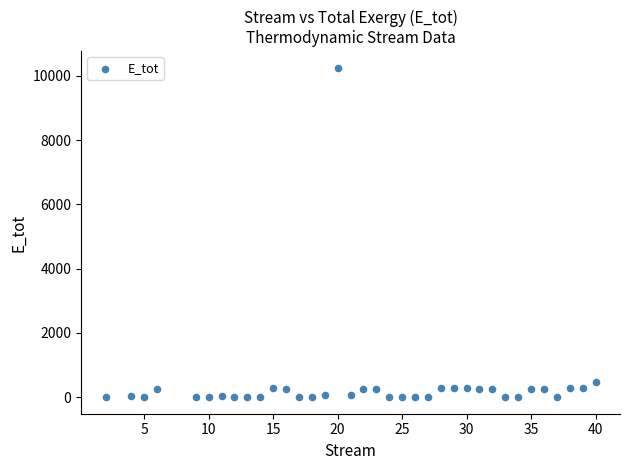

What Y value in the scatter plot is closest to 5127?

486.6